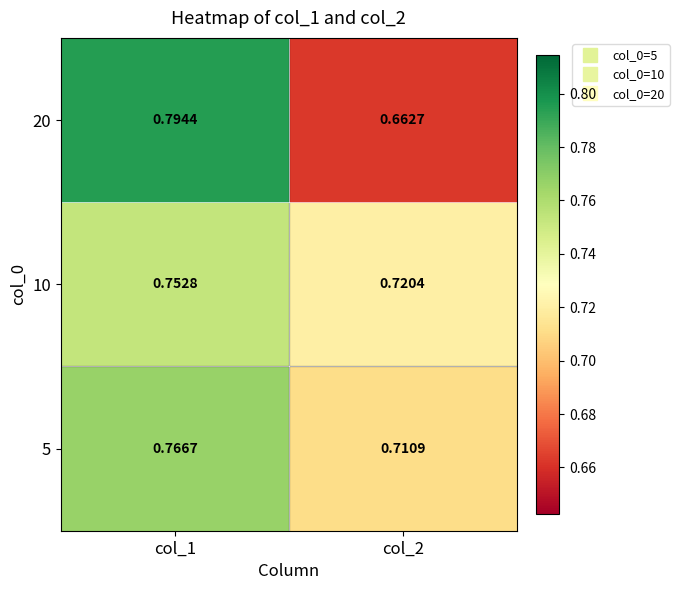

Is the value of 5 at col_1 greater than the value of 20 at col_2?

Yes